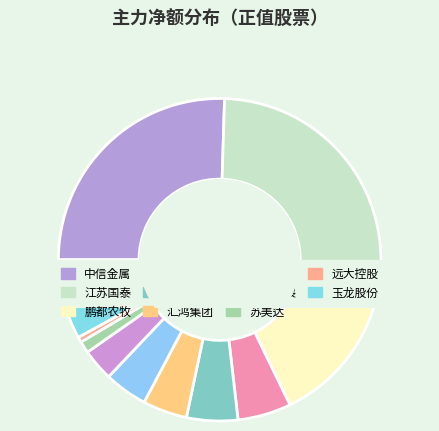

True or false: 江苏国泰 accounts for 25% of the total.

True